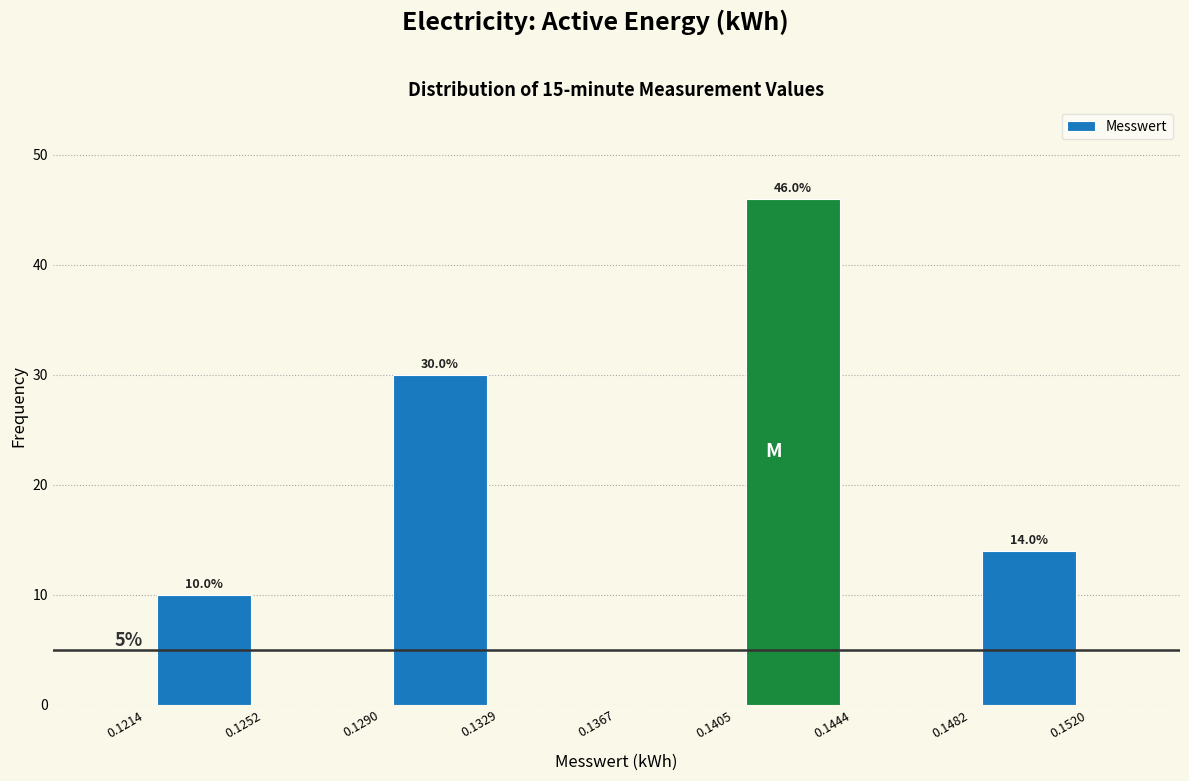

Over which range of the x-axis is the bar tallest?

0.1405 to 0.1444